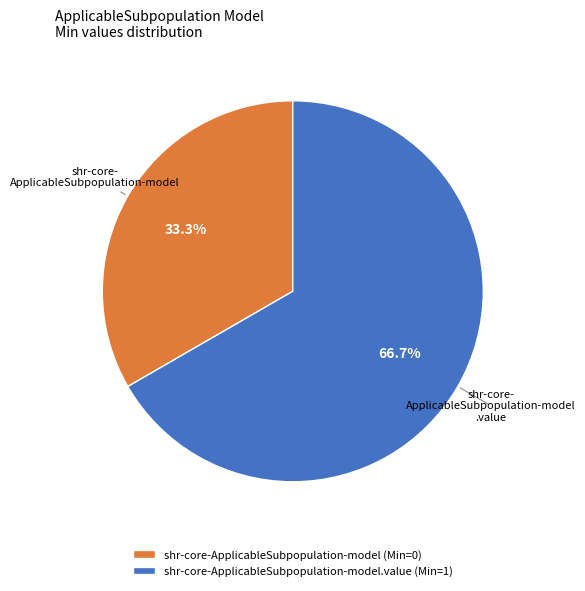

What is the largest slice in the pie chart?

shr-core-ApplicableSubpopulation-model.value (Min=1)